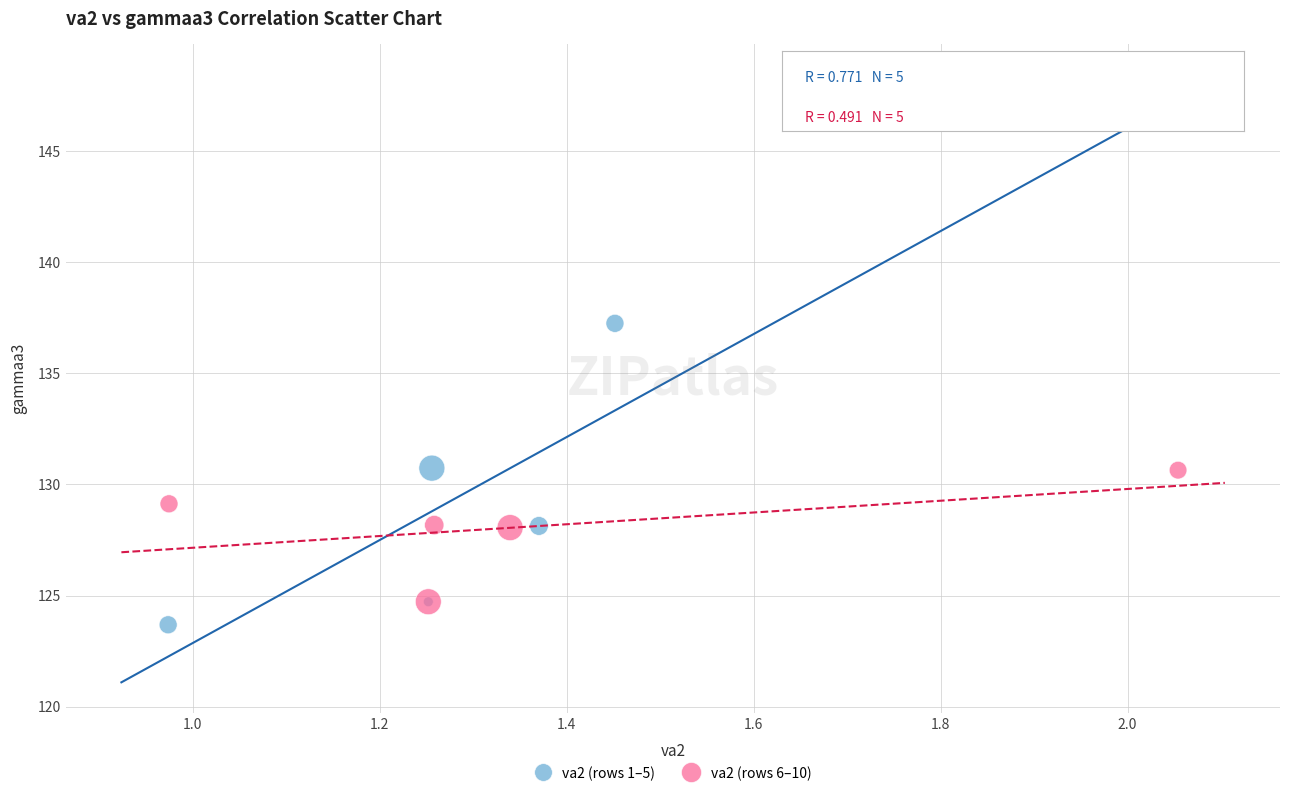

Which series reaches the maximum Y coordinate?

va2 (rows 1–5)